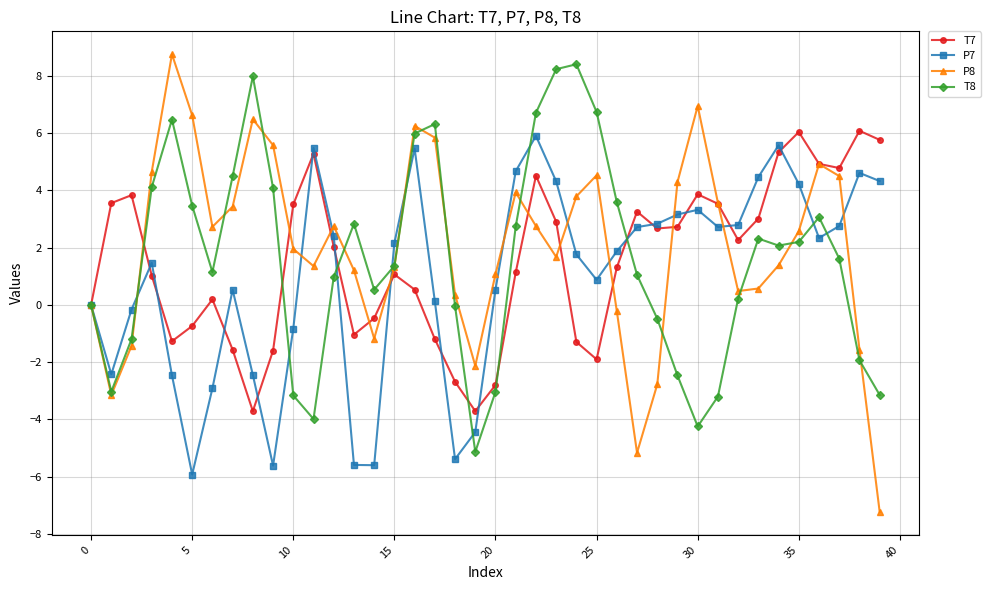

How many series are shown in this chart?

4